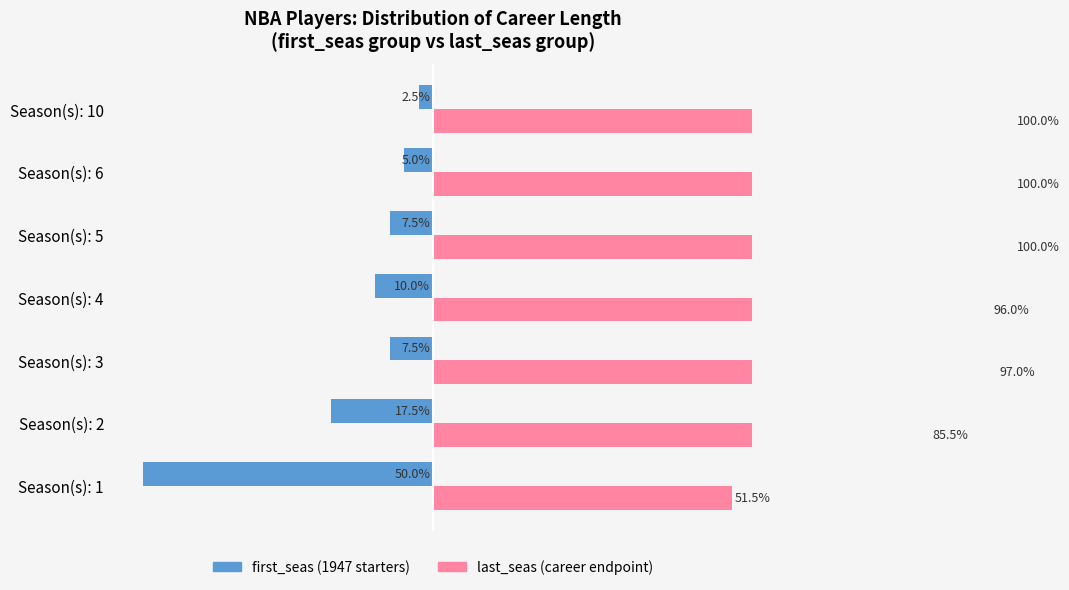

How many bars are there in each group?

2